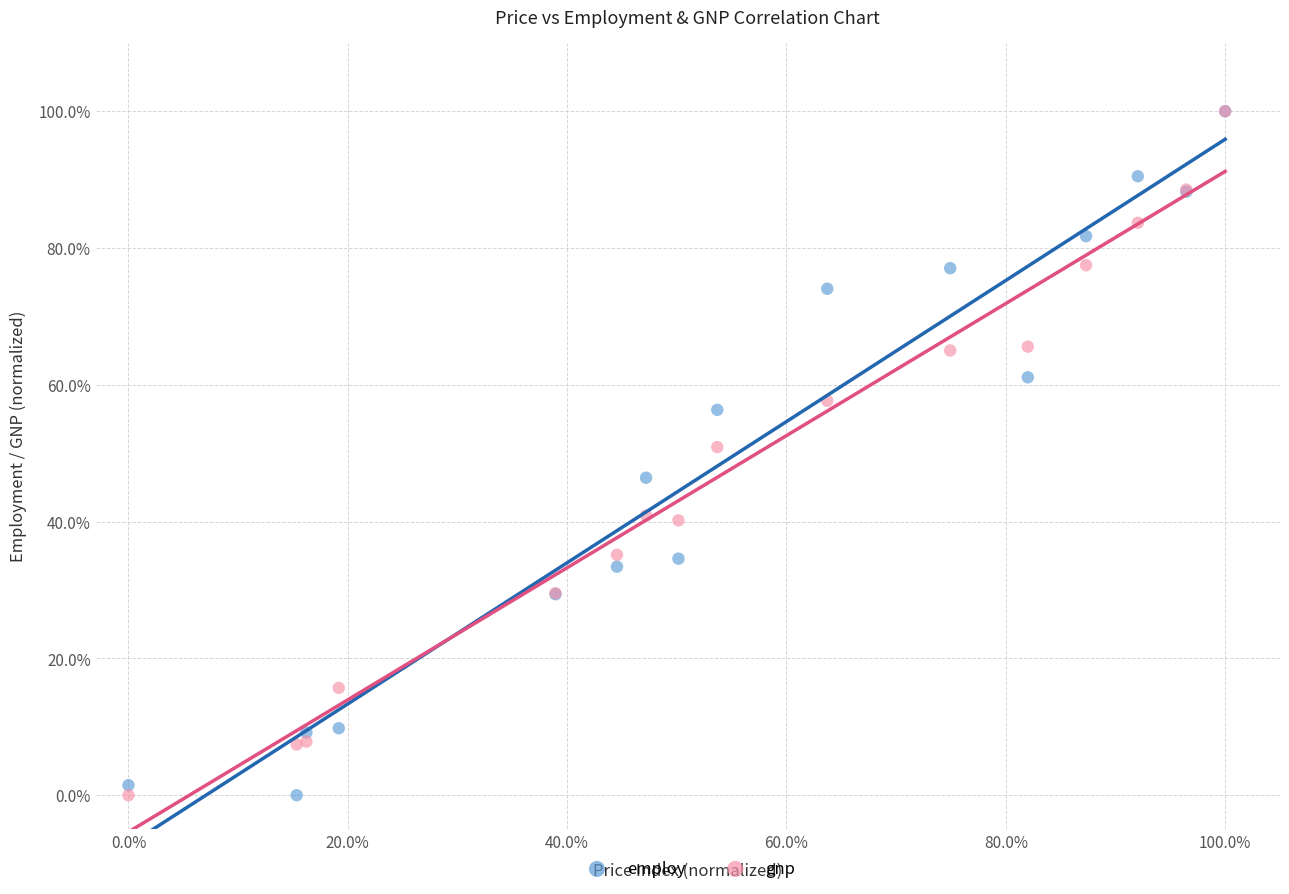

What are all the series names shown in the legend?

employ, gnp